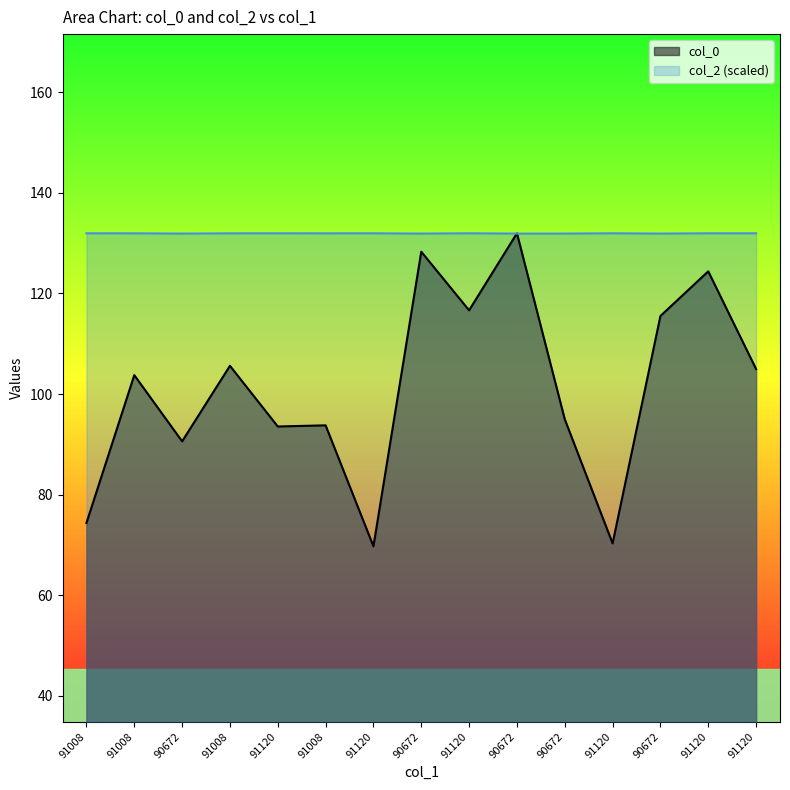

What is the difference between the maximum and second lowest values in the col_0 series?

61.6